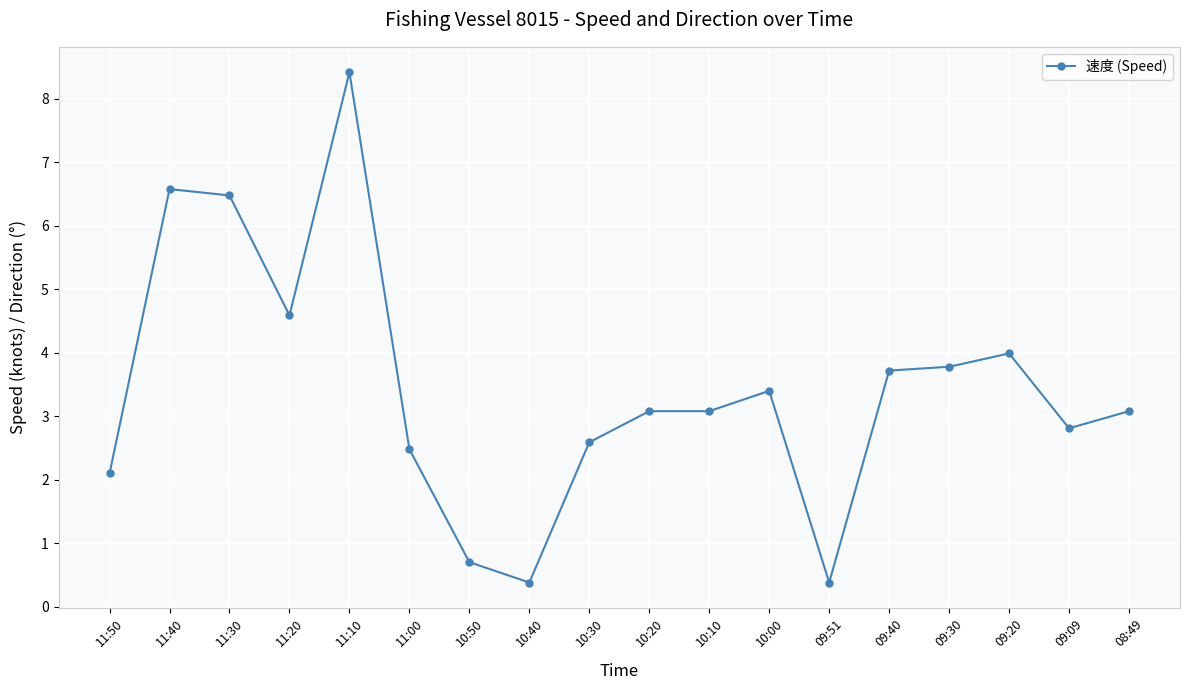

Reading left to right, list all the values displayed in this chart.

2.1	6.6	6.5	4.6	8.4	2.5	0.7	0.4	2.6	3.1	3.1	3.4	0.4	3.7	3.8	4.0	2.8	3.1